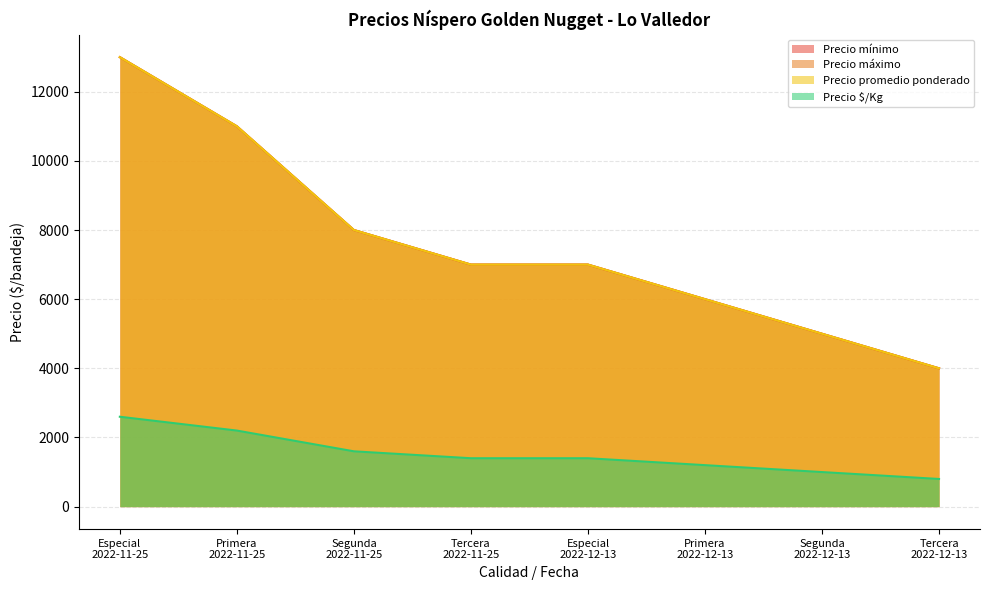

What value does the Precio $/Kg series have at Primera
2022-12-13, to the nearest 100?

1200